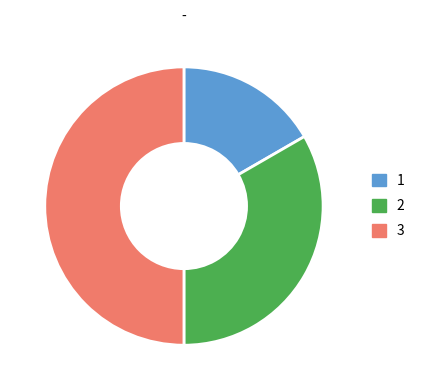

Which category has the biggest portion of the pie?

3